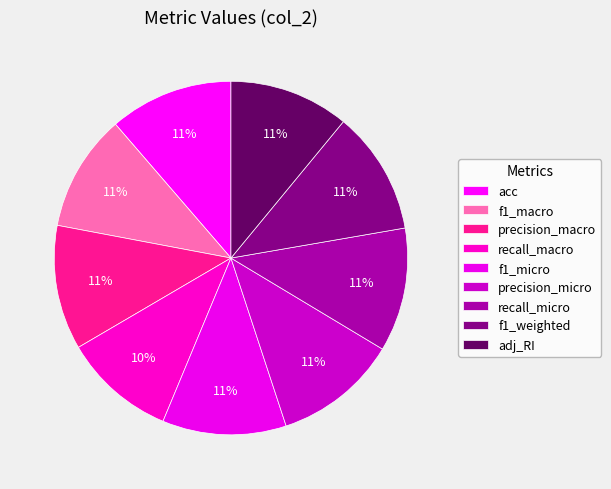

Is there a majority slice in this chart?

No